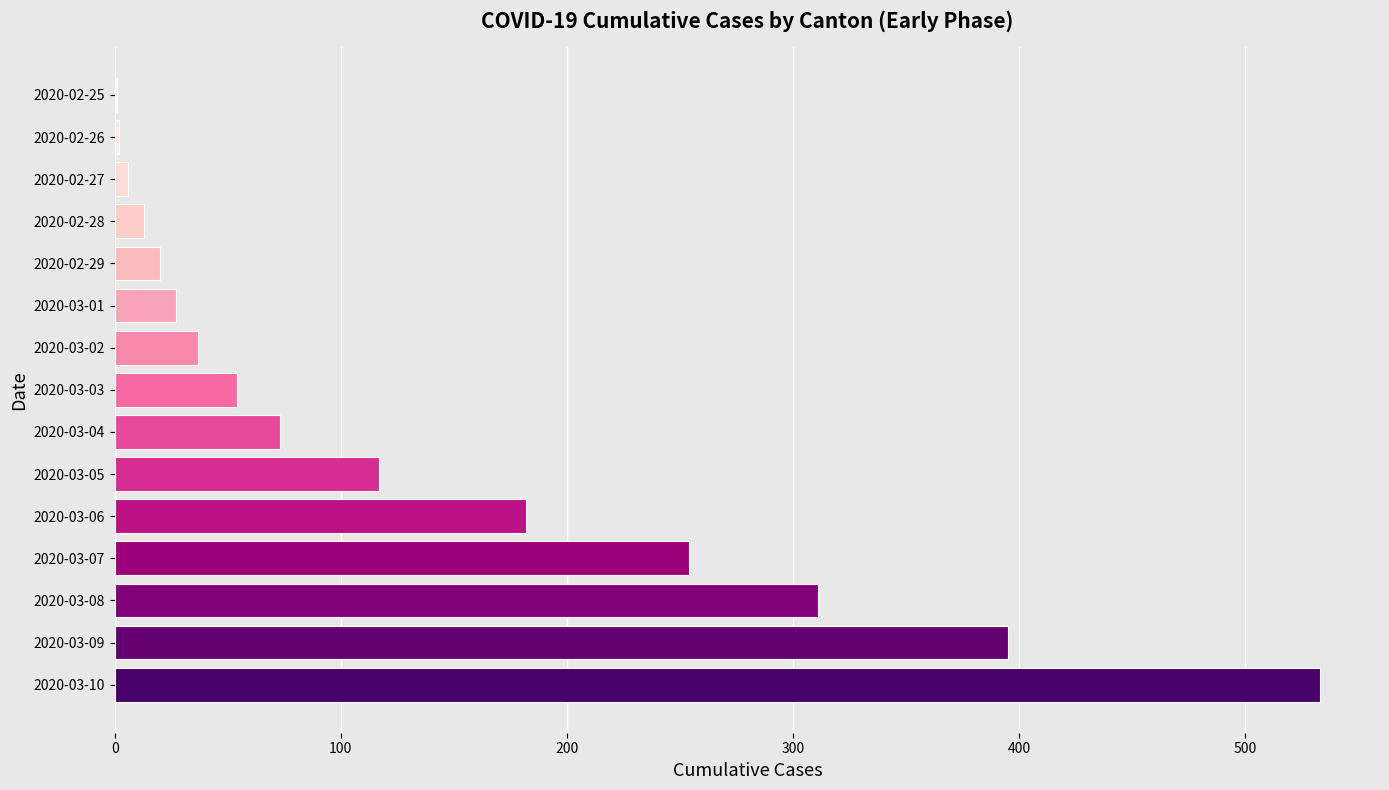

What is the sum of all values?

2025